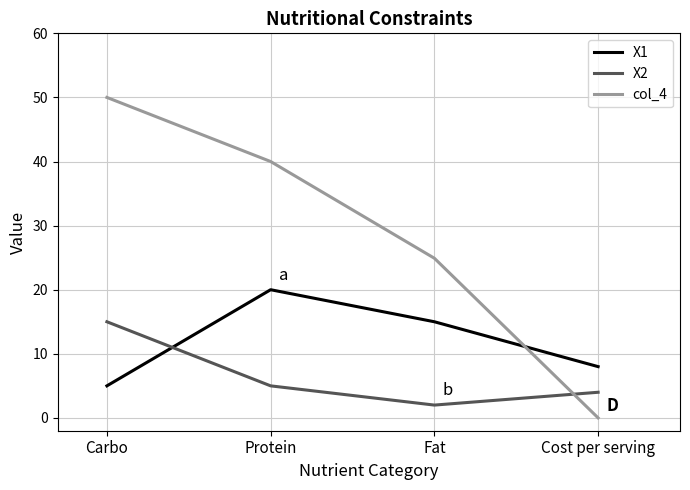

What position from the right is Carbo?

4